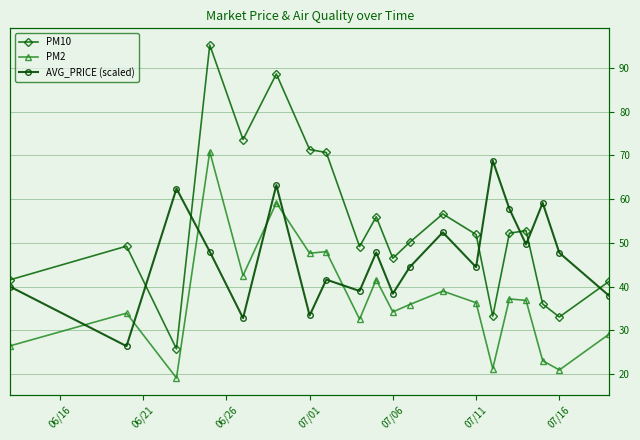

How many categories are shown in the chart?

20